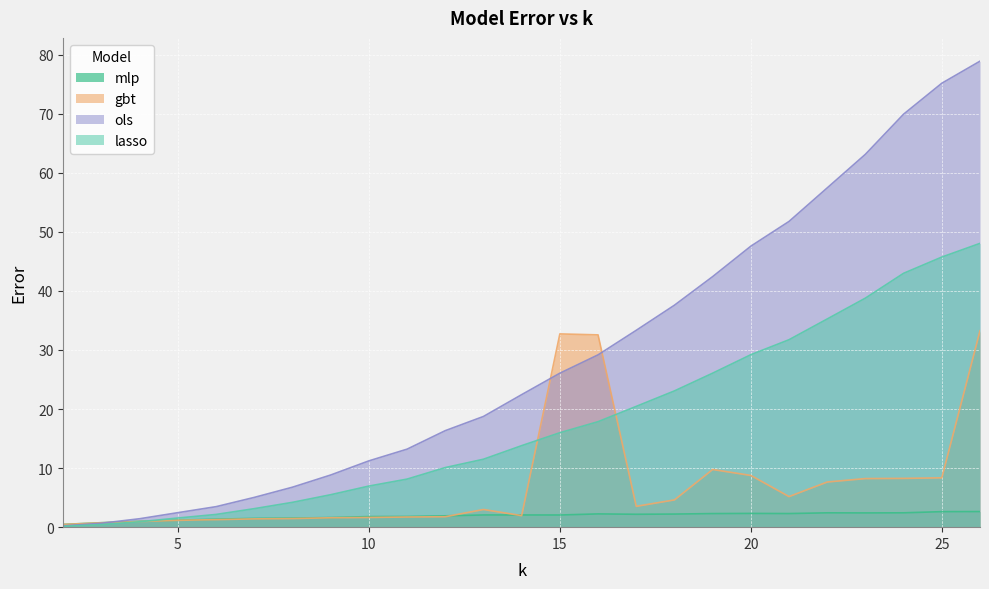

True or false: ols has a value of 26.1 at 15.

True